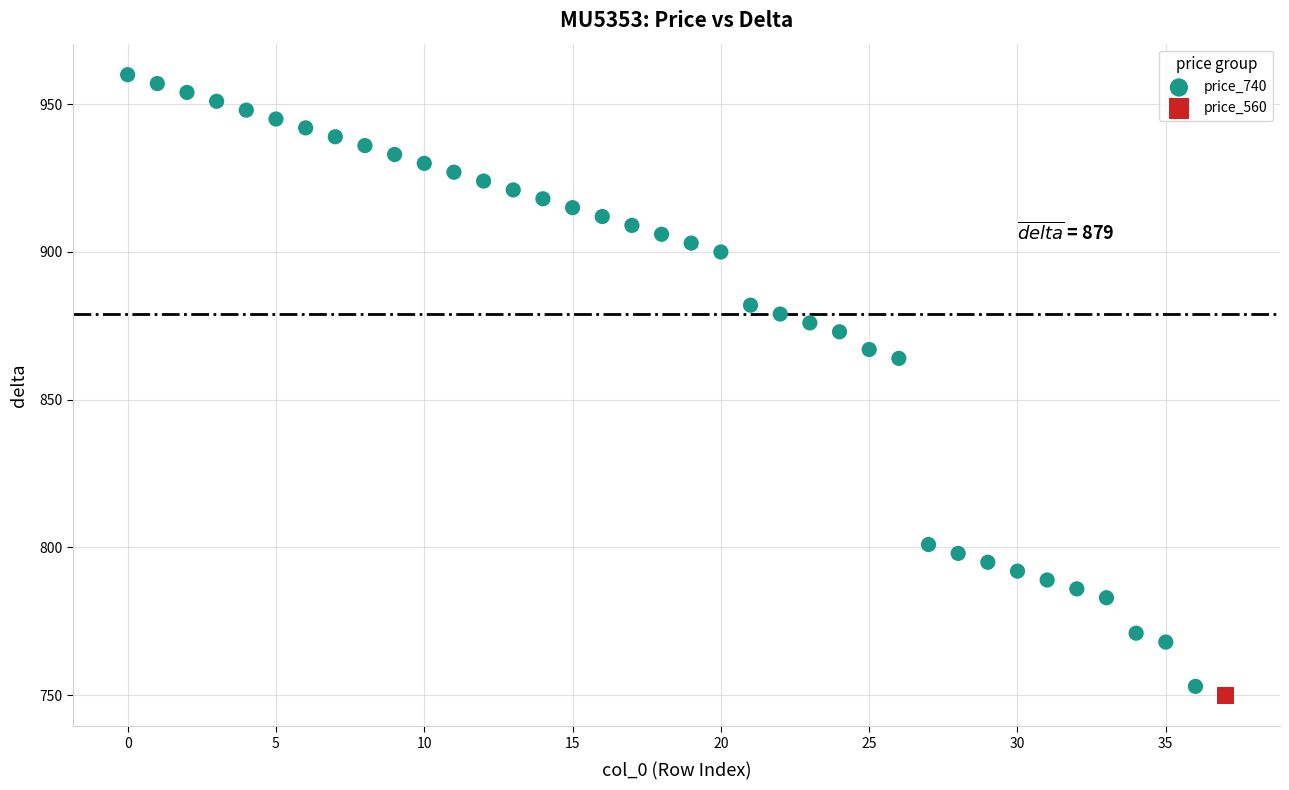

What are all the series names shown in the legend?

price_740, price_560